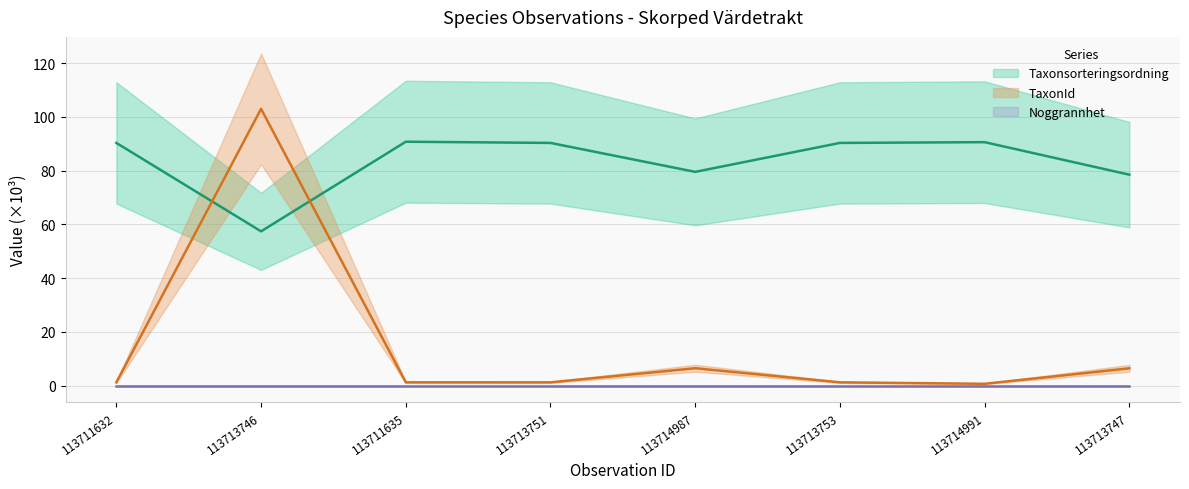

Is it true that TaxonId equals 1.2 at 113713751?

True